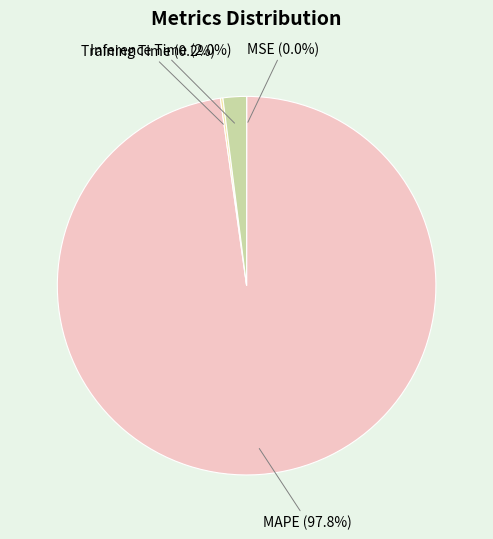

Is the sum of Inference Time and MAPE greater than half?

Yes